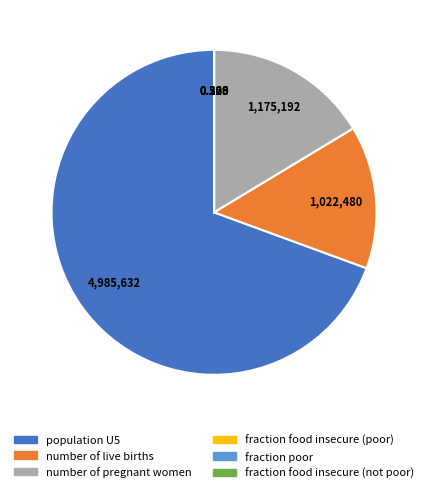

Combined, do number of live births and number of pregnant women account for over 50%?

No